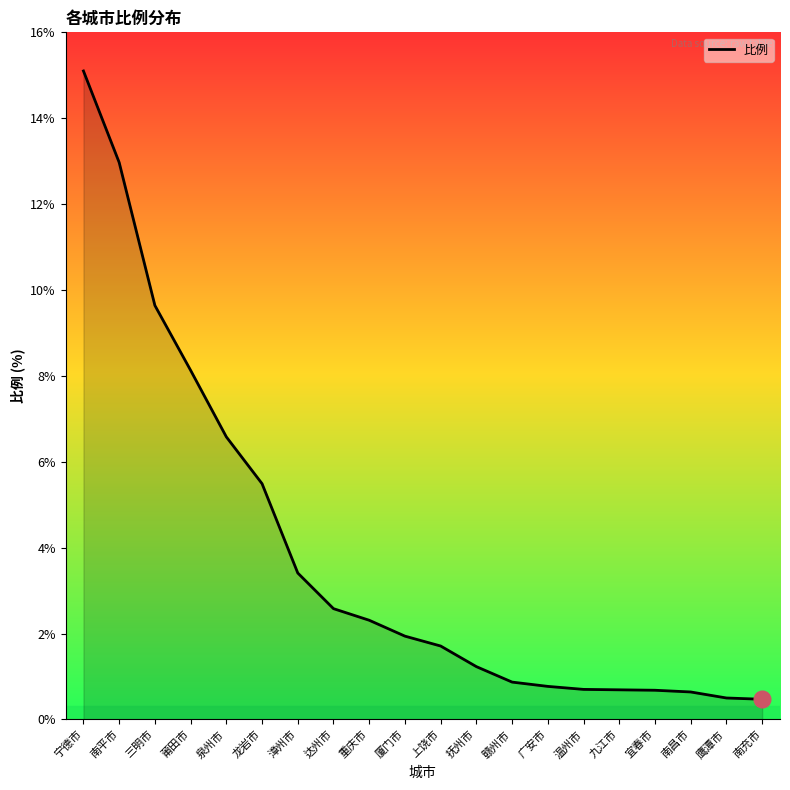

Between 南平市 and 宁德市, which is larger?

宁德市